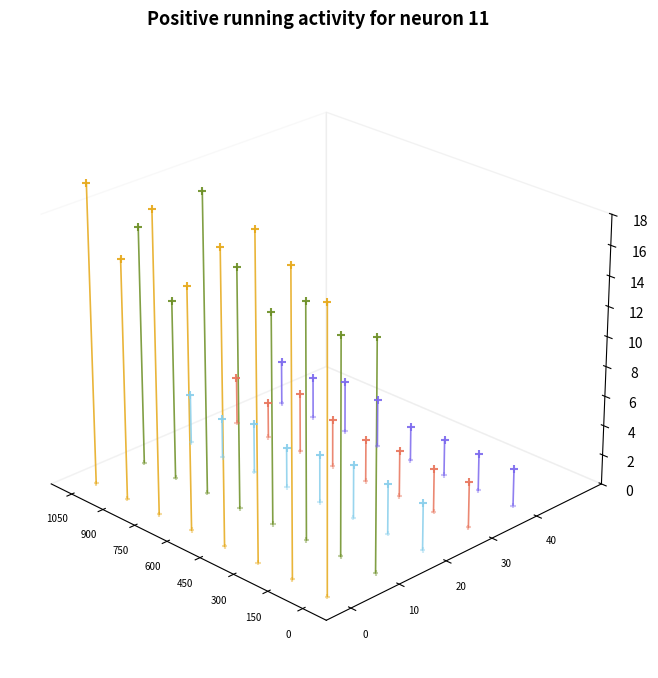

What are all the series names shown in the legend?

Q1, Q2, Q1_norm, Q2_norm, Q3